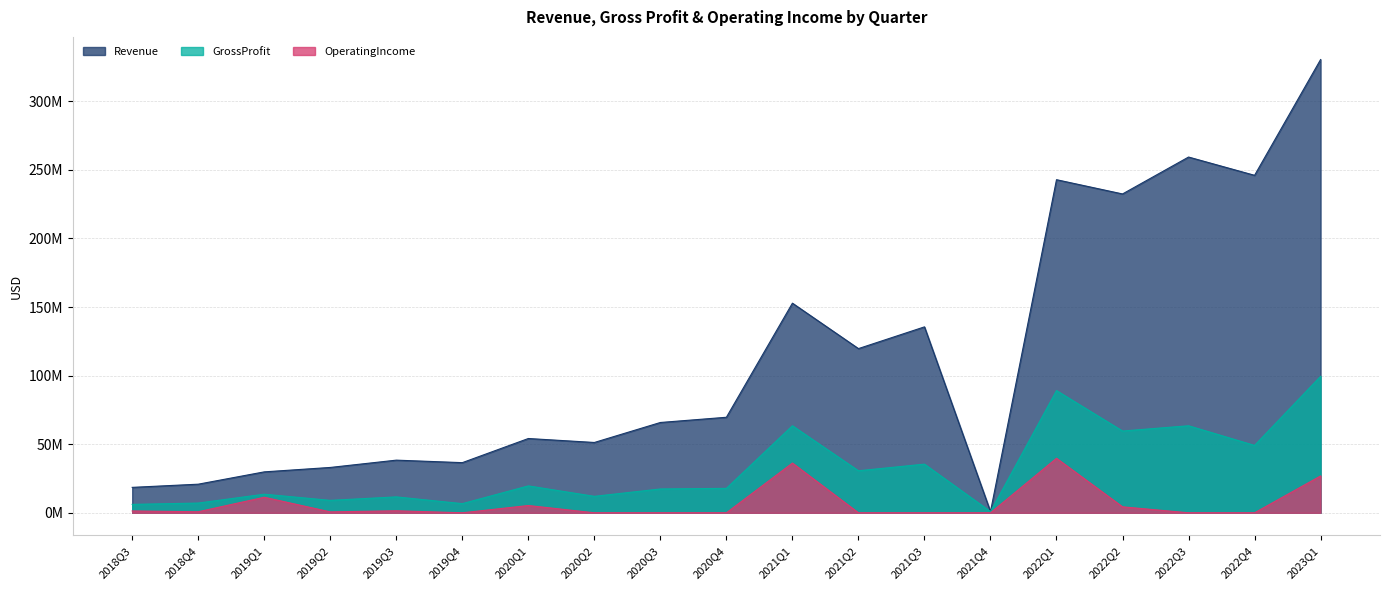

What is the difference between the GrossProfit values at 2022Q3 and 2019Q1?

49897000